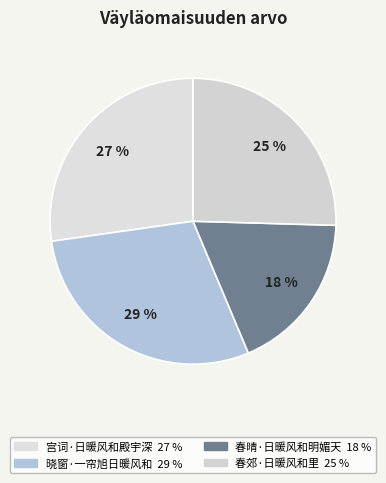

Approximately how many times larger is the value at 春郊·日暖风和里 compared to 春晴·日暖风和明媚天?

1.4